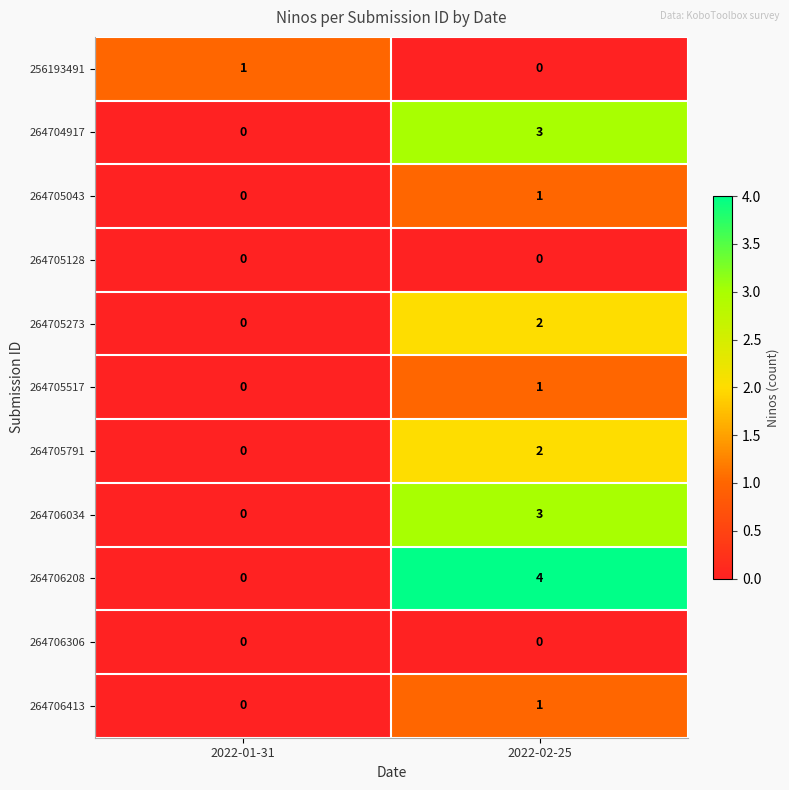

Reading left to right, what are all the values shown in this chart?

256193491: 2022-01-31=1	2022-02-25=0
264704917: 2022-01-31=0	2022-02-25=3
264705043: 2022-01-31=0	2022-02-25=1
264705128: 2022-01-31=0	2022-02-25=0
264705273: 2022-01-31=0	2022-02-25=2
264705517: 2022-01-31=0	2022-02-25=1
264705791: 2022-01-31=0	2022-02-25=2
264706034: 2022-01-31=0	2022-02-25=3
264706208: 2022-01-31=0	2022-02-25=4
264706306: 2022-01-31=0	2022-02-25=0
264706413: 2022-01-31=0	2022-02-25=1